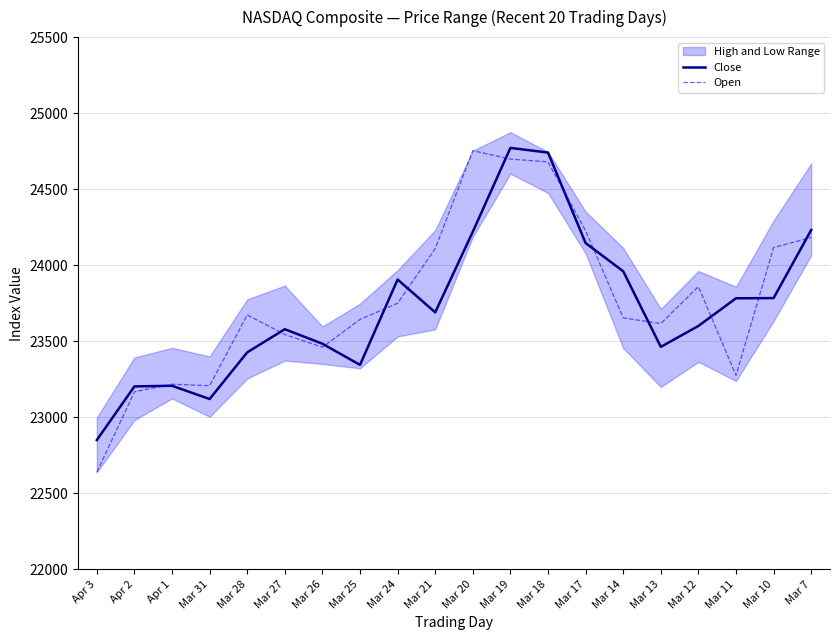

List the series in order of their peak value, highest first.

Close, Open